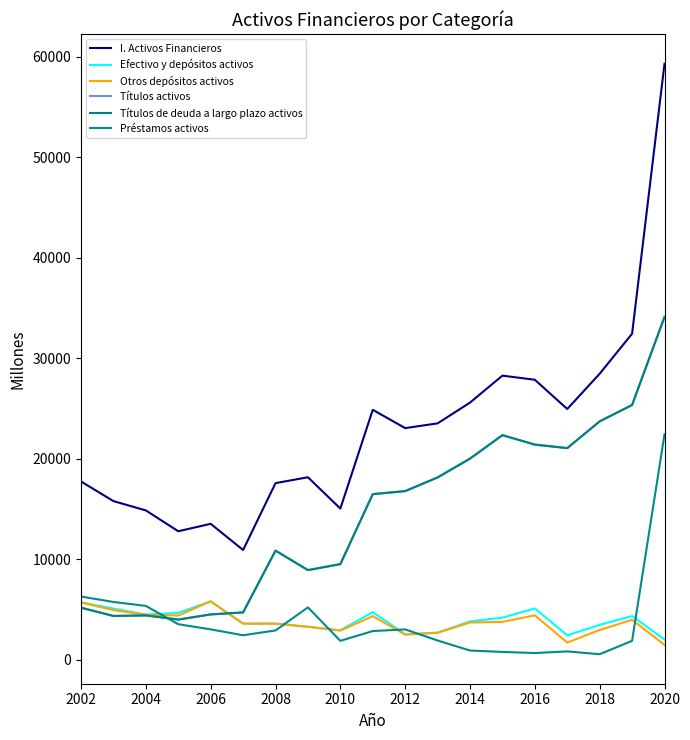

How many lines are shown in the chart?

6